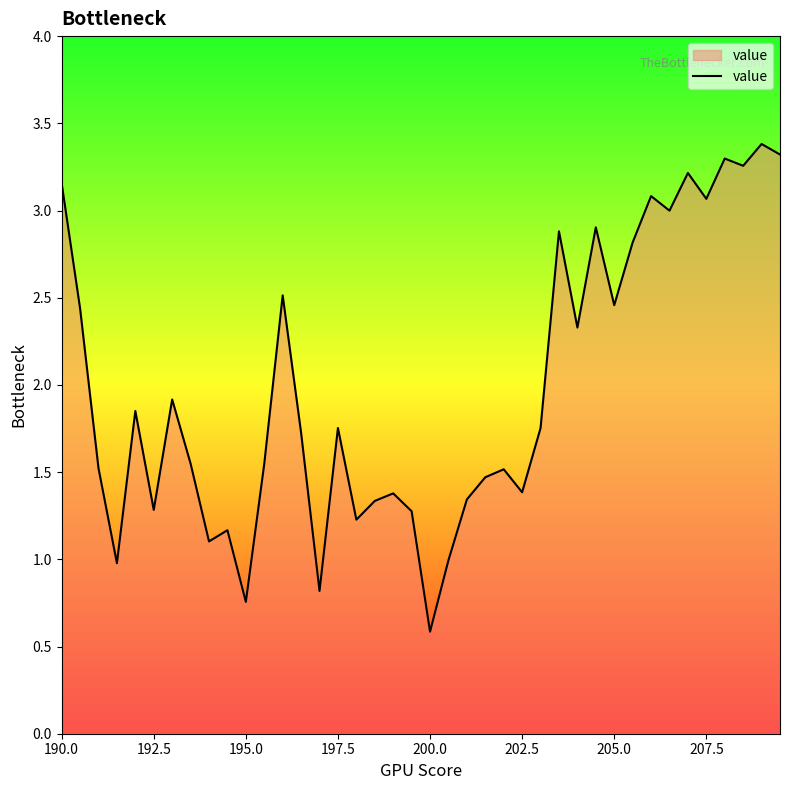

What is the difference between the maximum and minimum values?

2.8